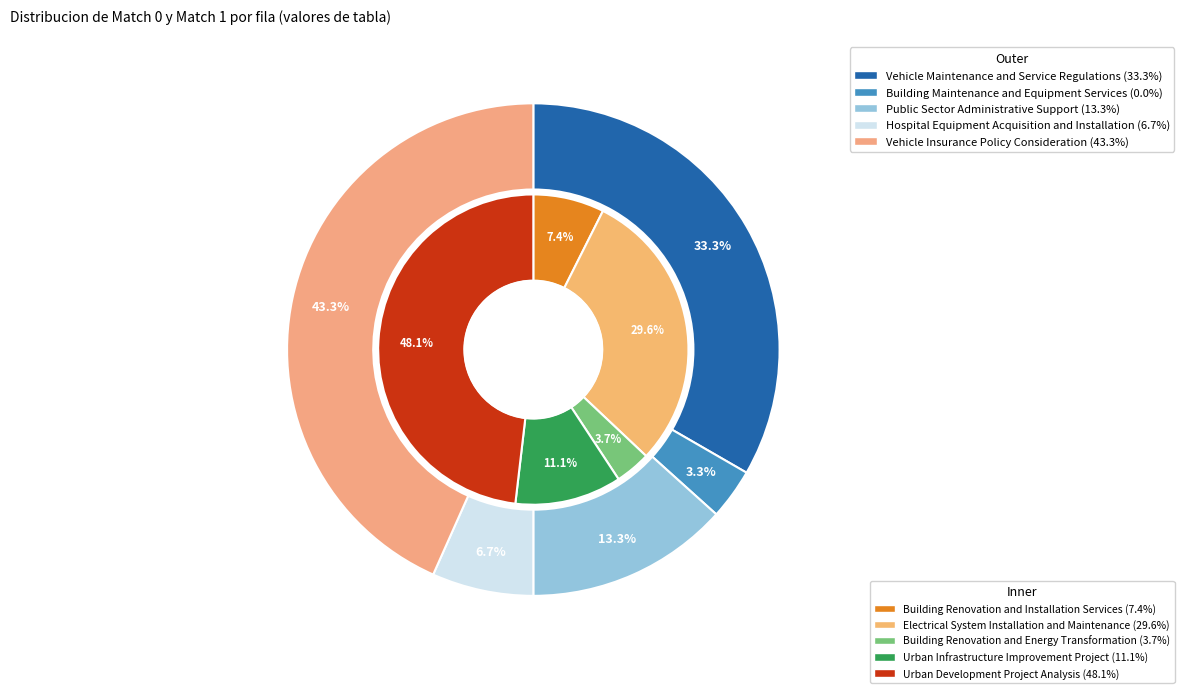

The Building Maintenance and Equipment Services slice represents 0% of the pie. True or false?

True